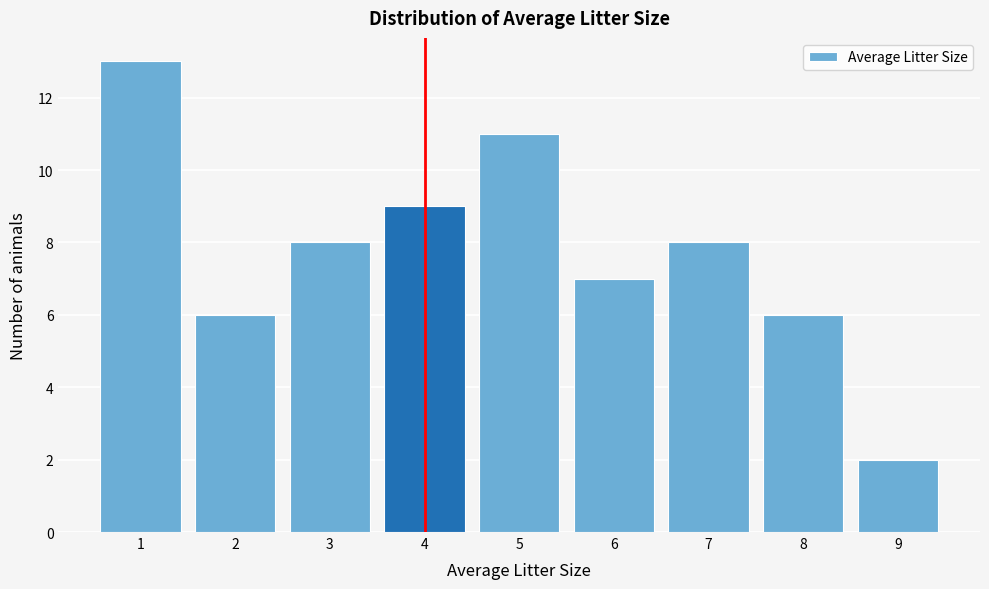

What is the height of the bar covering 6.5 to 7.5 on the x-axis? The values are not printed on the chart, so give them approximately, as read against the axis.

8